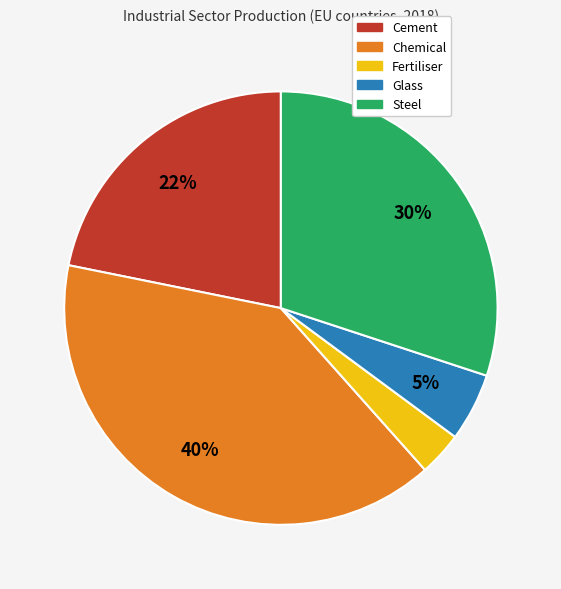

To the nearest percent, what is the average slice percentage?

20%